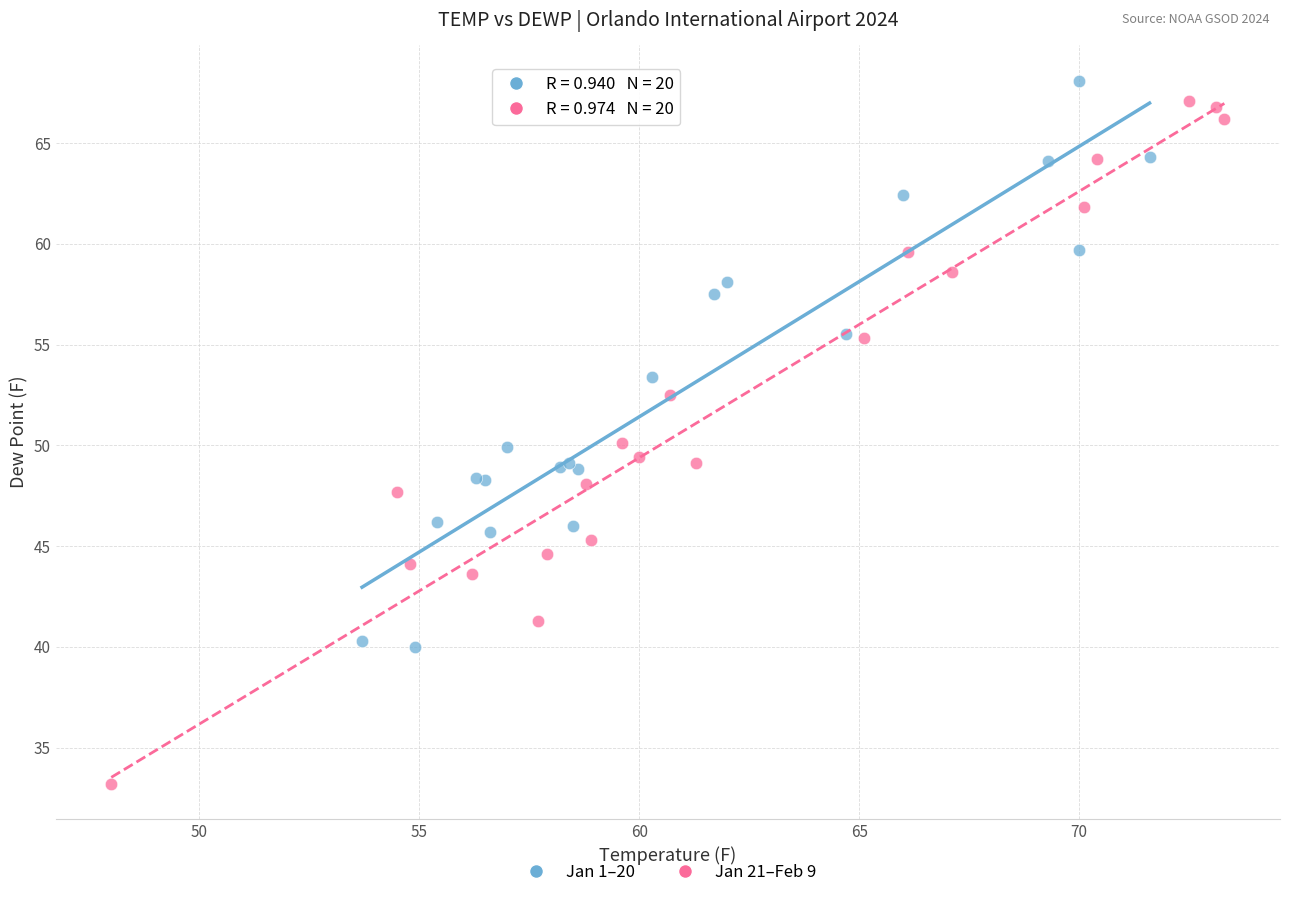

Which series has the largest Y range (max minus min)?

Jan 21–Feb 9